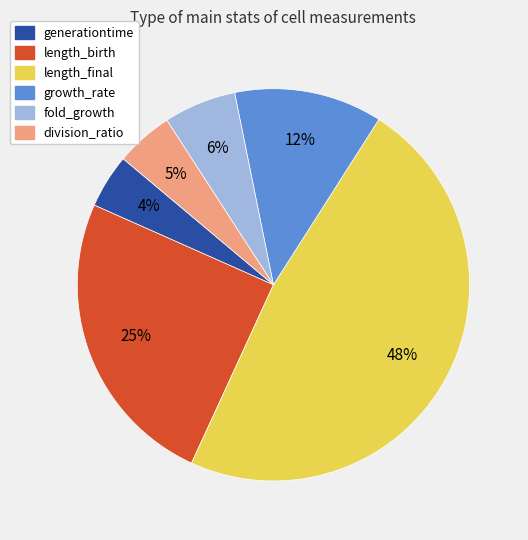

Which slice is the largest?

length_final